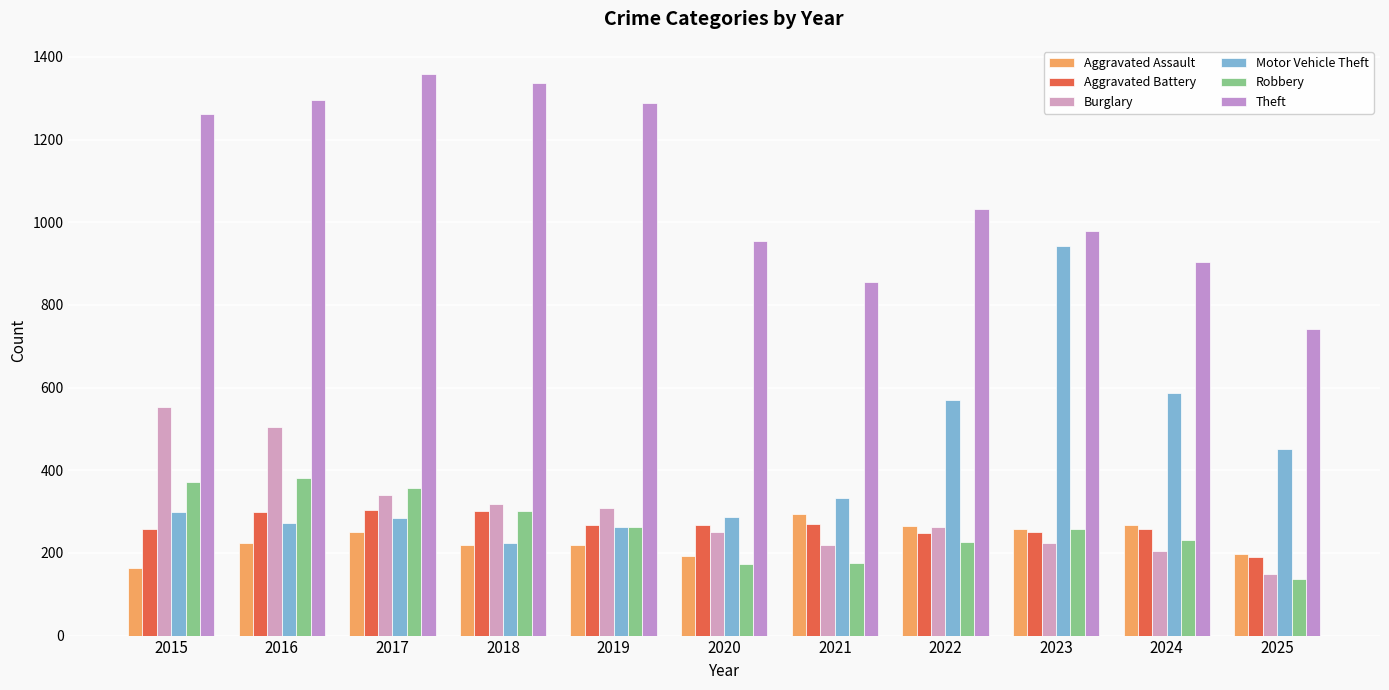

Is it true that Aggravated Assault equals 76 at 2019?

False